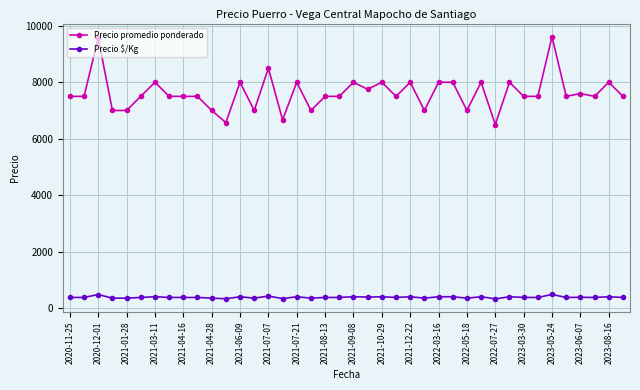

Which series has the largest total across all categories?

Precio promedio ponderado